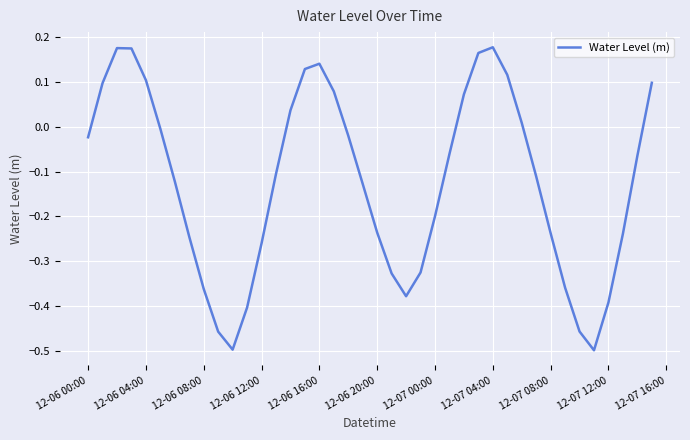

Does the chart have visible grid lines?

Yes